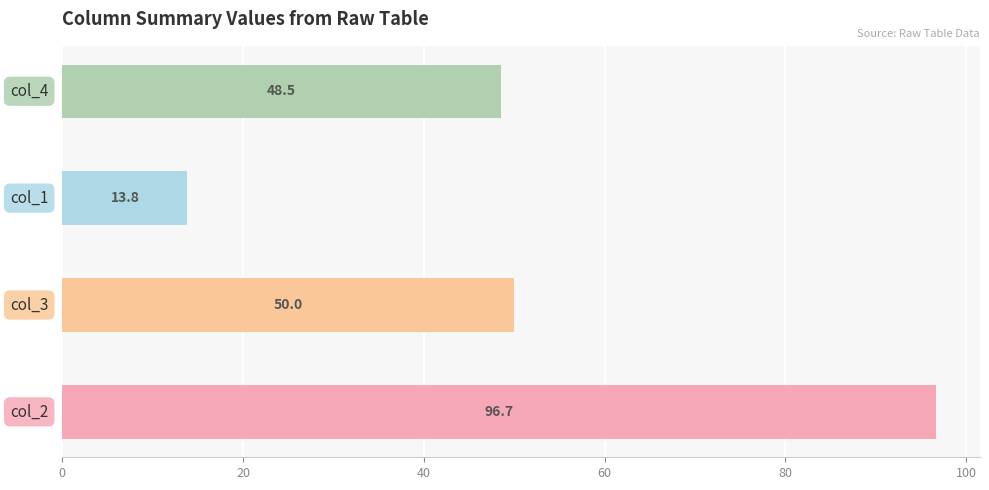

How many bars are there in total?

4